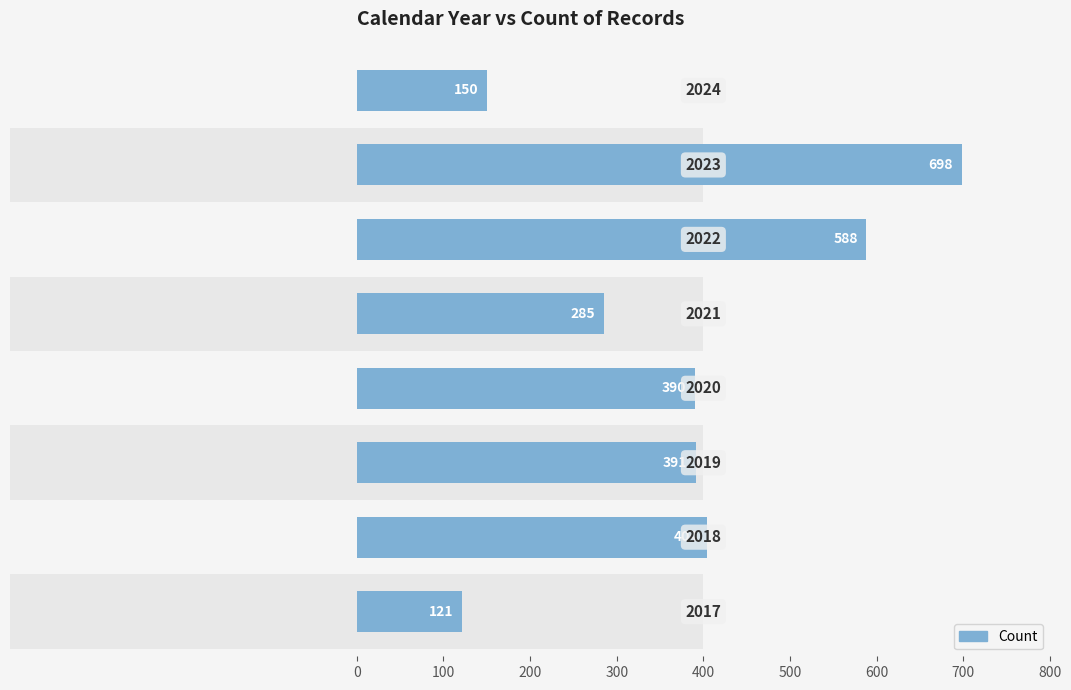

What is the difference between the maximum and second lowest values?

548